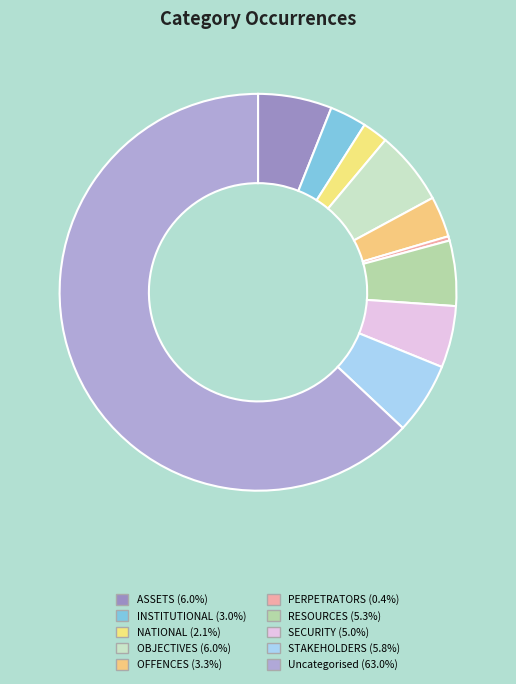

Does Uncategorised account for over 50% of the chart?

Yes